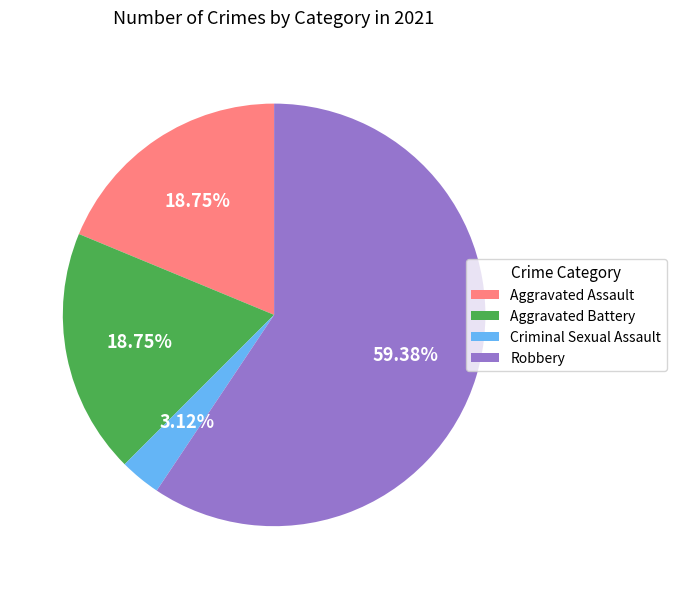

Is it true that Robbery is 59% of the pie?

True